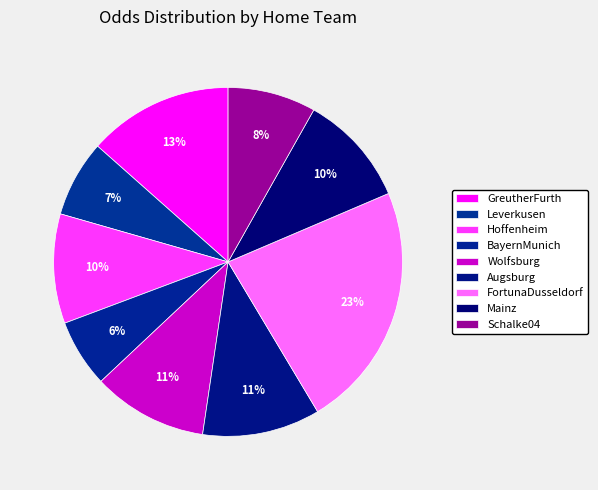

To the nearest percent, what is the difference between the largest and smallest slice percentages?

17%